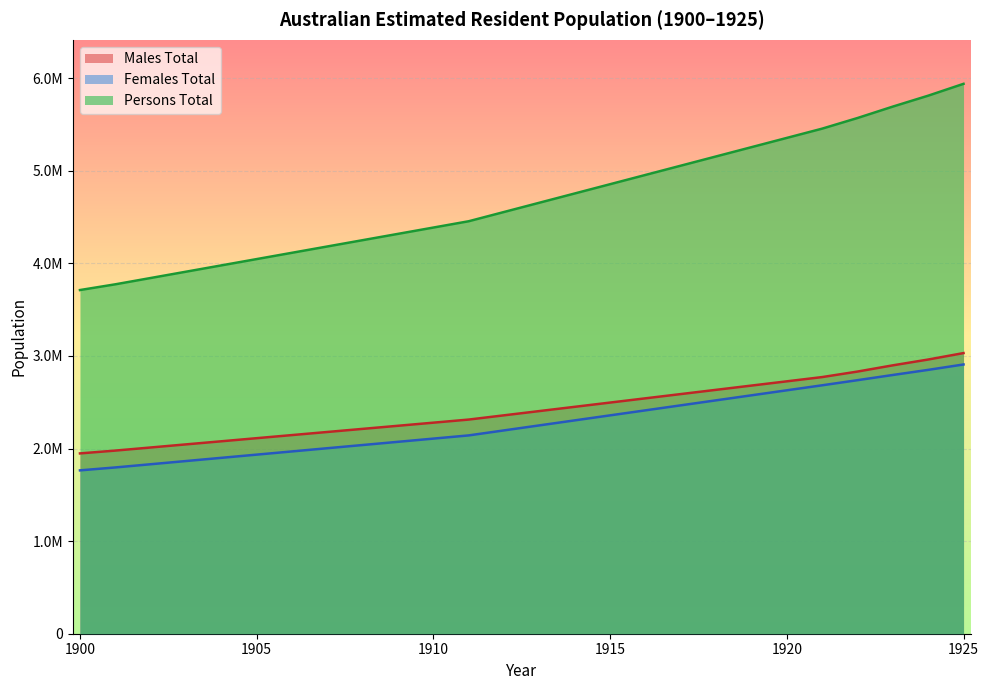

True or false: Males Total and Persons Total intersect in this chart.

False